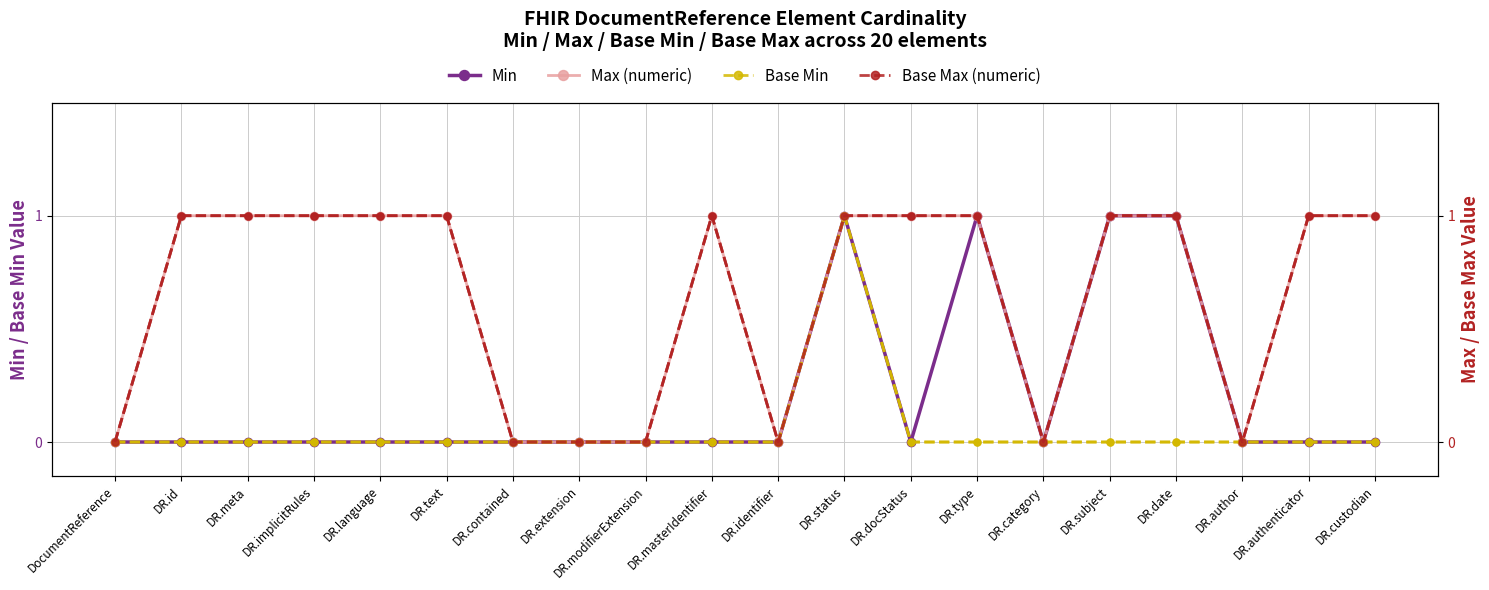

Where is Min nearest to the value 0?

DocumentReference